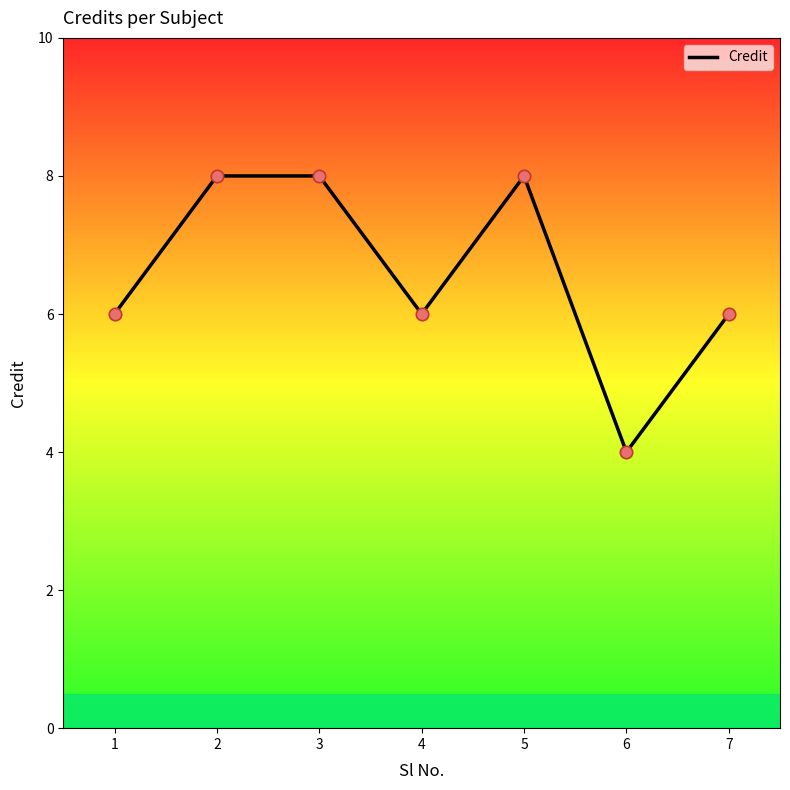

What is the ratio of the value at 2 to the value at 7?

1.3